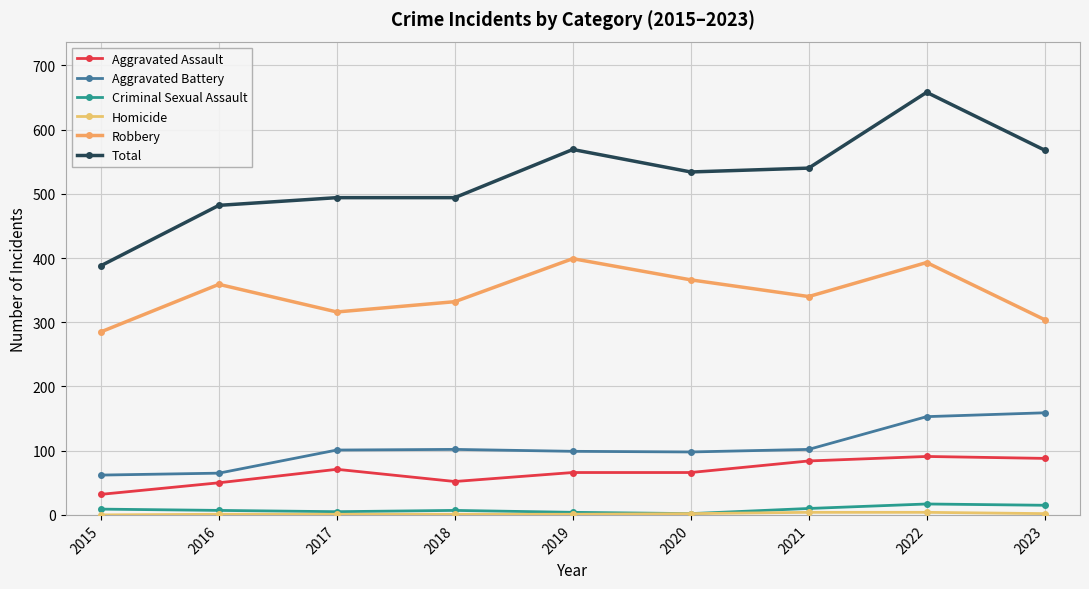

Which label corresponds to the largest value in the chart?

2022